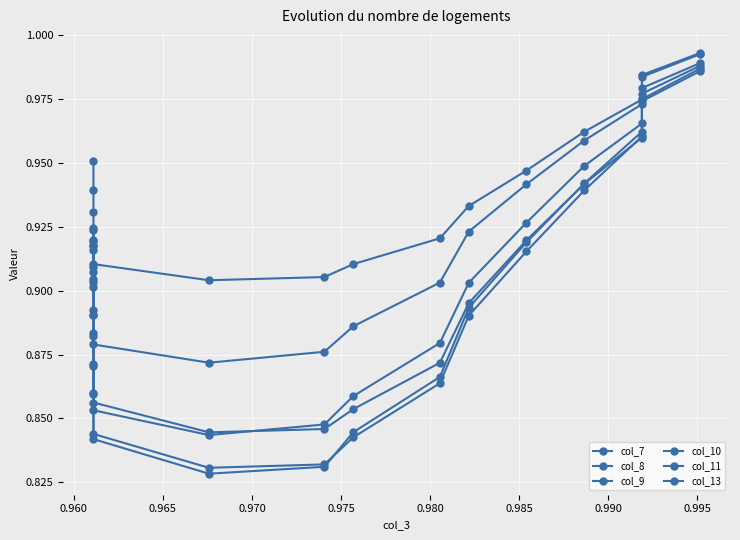

Where do col_11 and col_9 first cross each other?

0.970 and 0.975